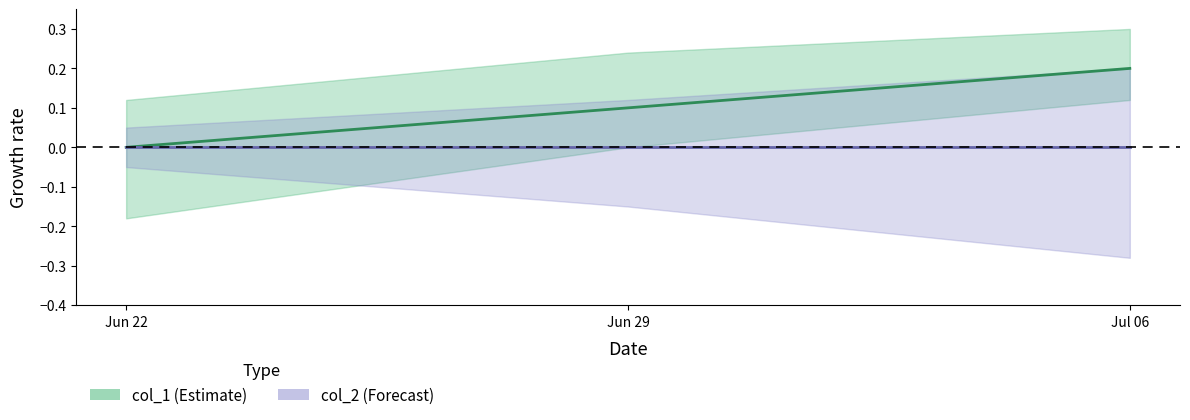

At which label does col_1_center reach its peak?

Jul 06